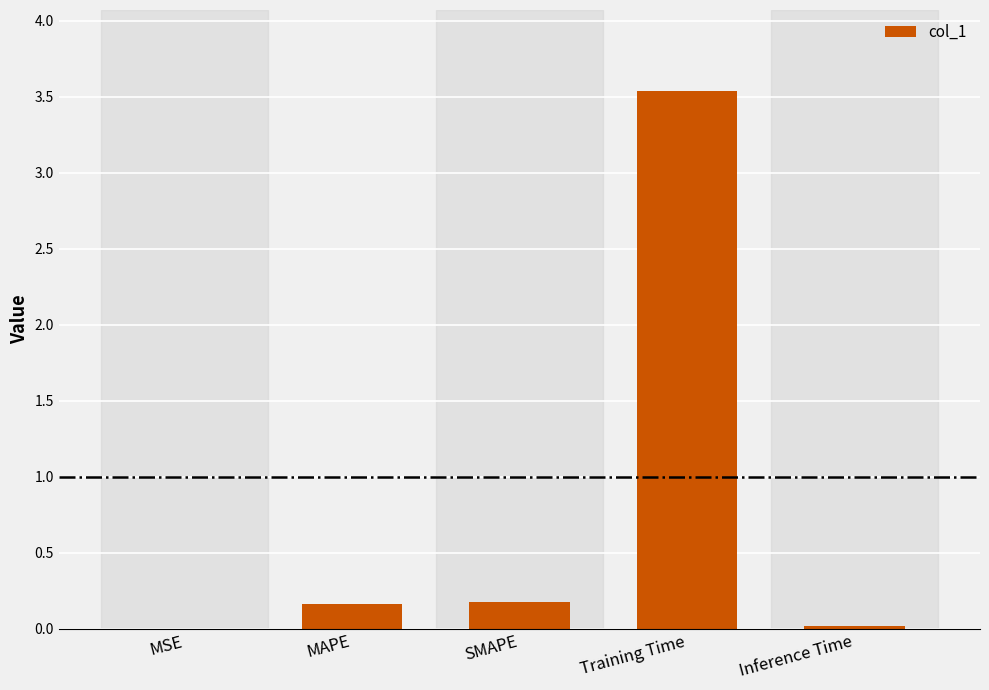

What is the change in value from MAPE to Inference Time?

-0.1